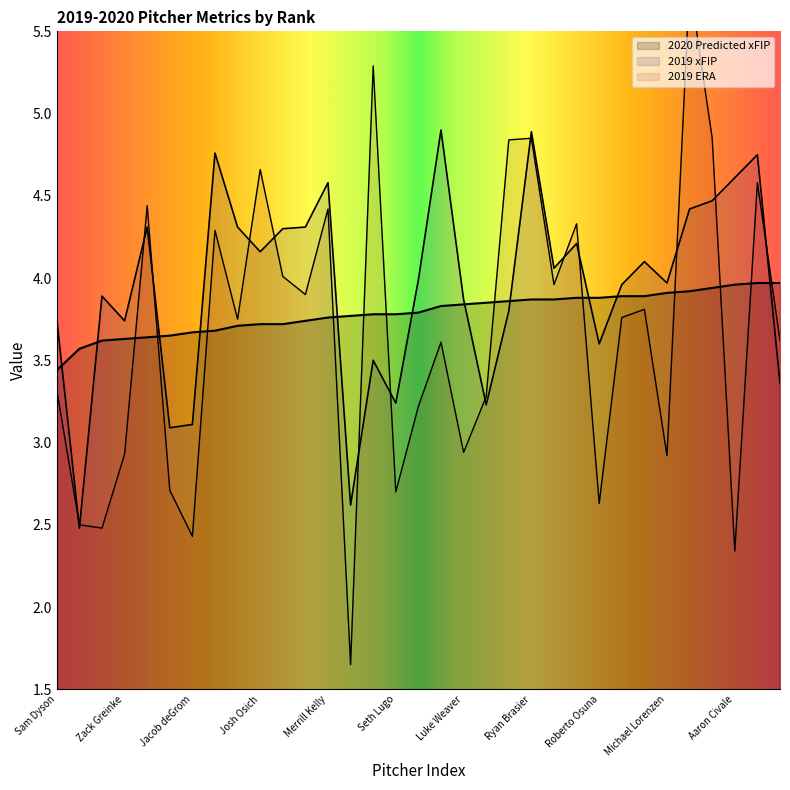

List the series in order of their peak value, lowest first.

2020 Predicted xFIP, 2019 xFIP, 2019 ERA